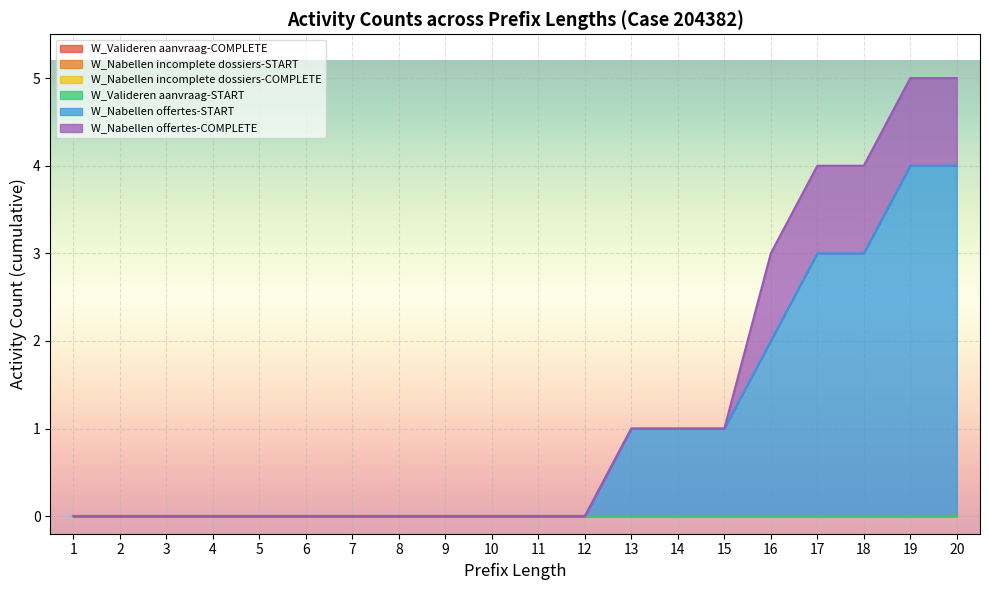

What are all the series names shown in the legend?

W_Valideren aanvraag-COMPLETE, W_Nabellen incomplete dossiers-START, W_Nabellen incomplete dossiers-COMPLETE, W_Valideren aanvraag-START, W_Nabellen offertes-START, W_Nabellen offertes-COMPLETE